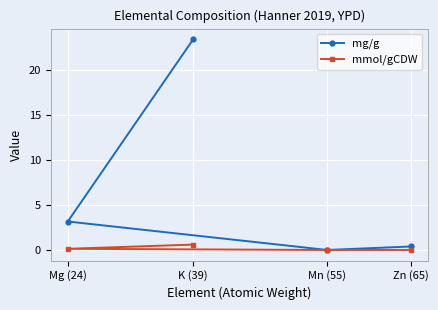

At which category is the sum across all series the highest?

K (39)